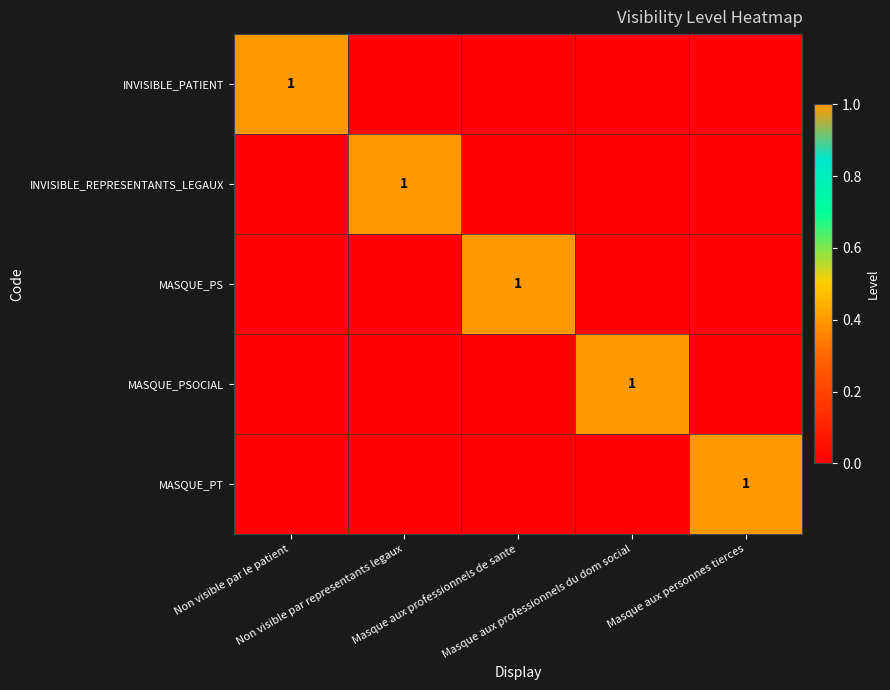

Between Masque aux professionnels du dom social and Masque aux personnes tierces, which series saw the biggest shift?

MASQUE_PSOCIAL